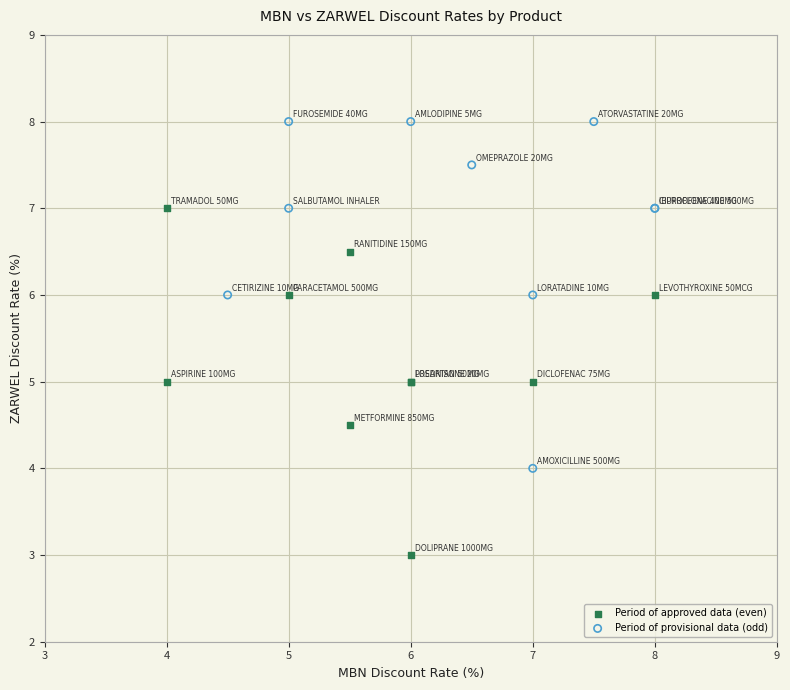

Which series contains the highest Y value?

Period of provisional data (odd)